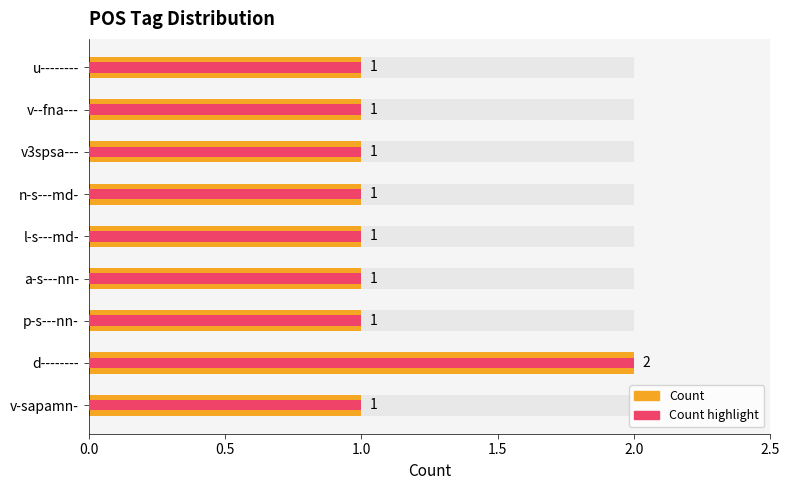

What is the value of the Count bar at the 6th from the left?

1